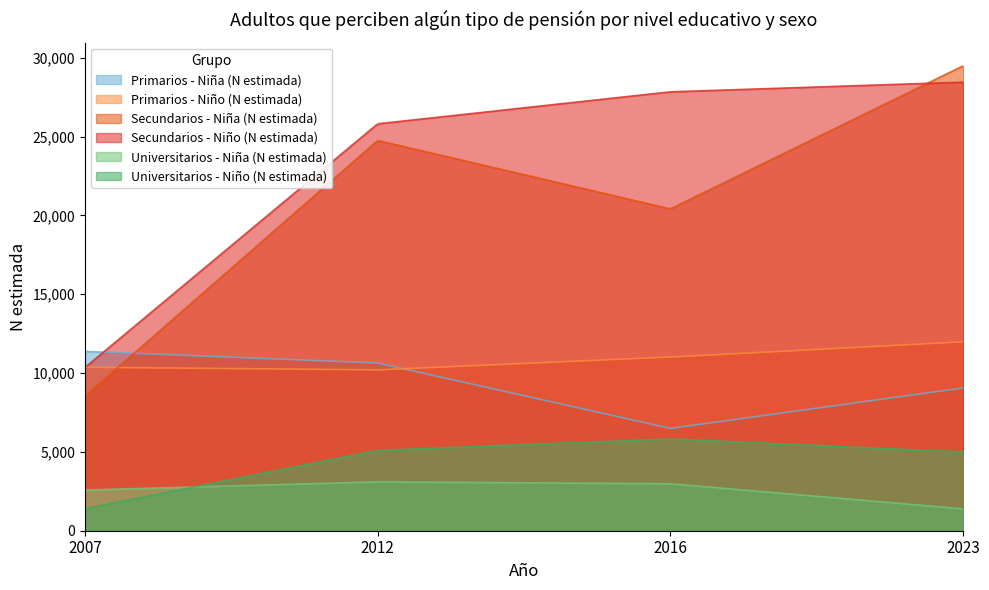

Count the number of data series in this chart.

6